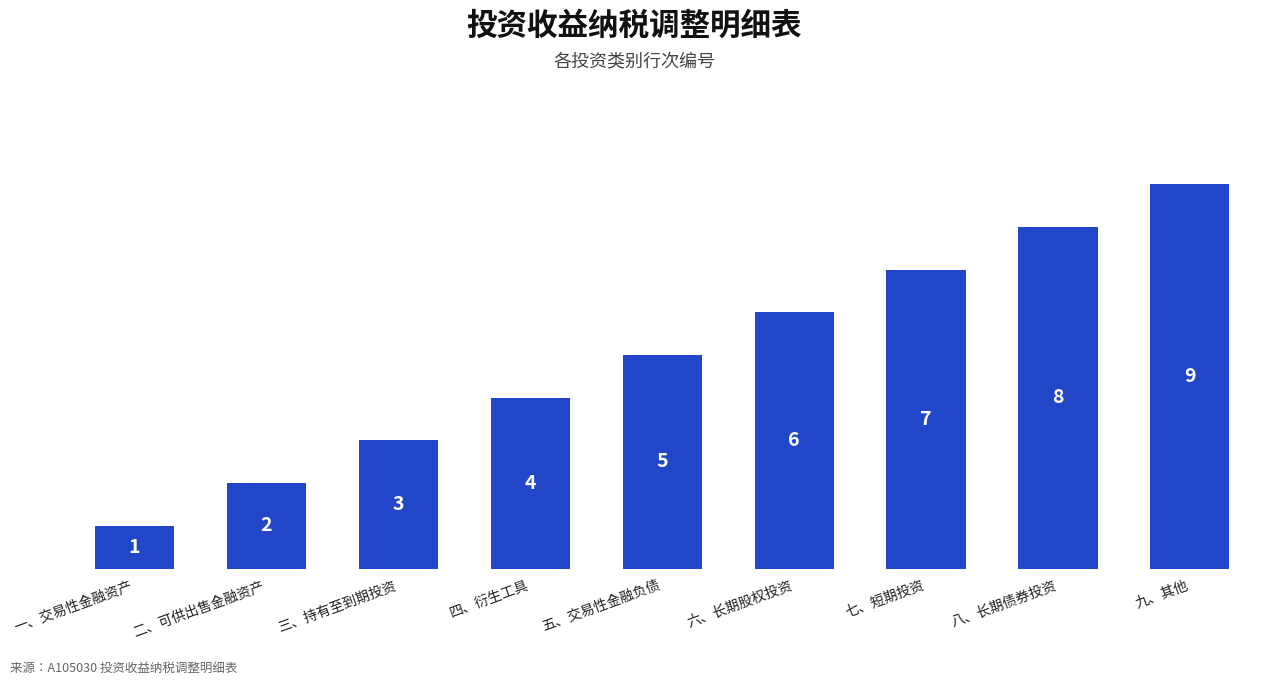

Reading left to right, transcribe all the data shown in this chart.

1	2	3	4	5	6	7	8	9